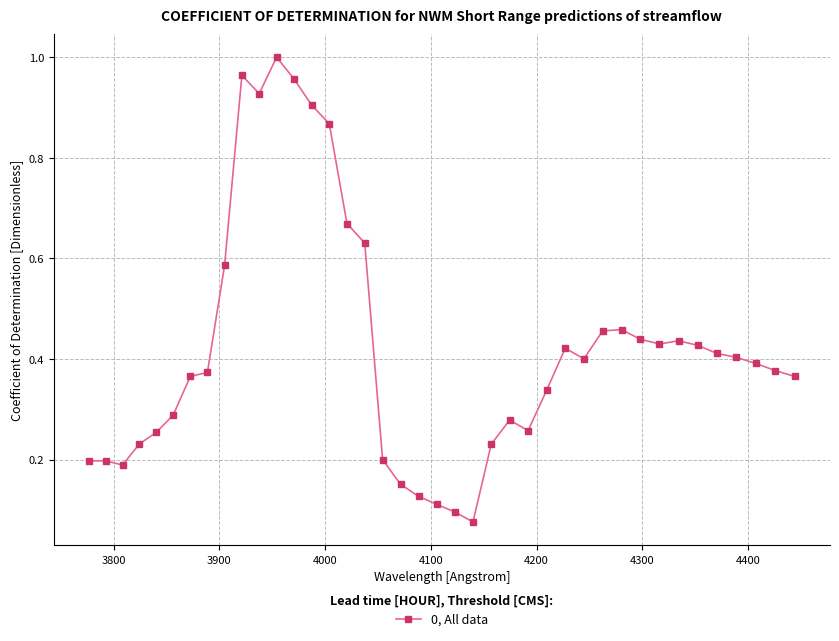

What is the sum of all values?

16.9